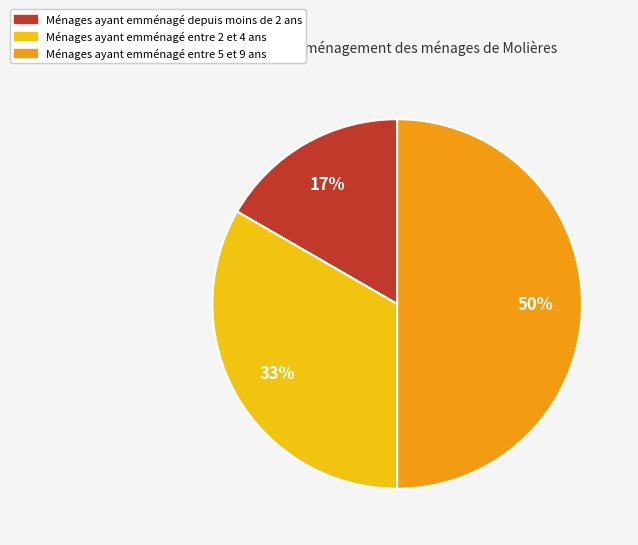

To the nearest percent, what is the average slice percentage?

33%